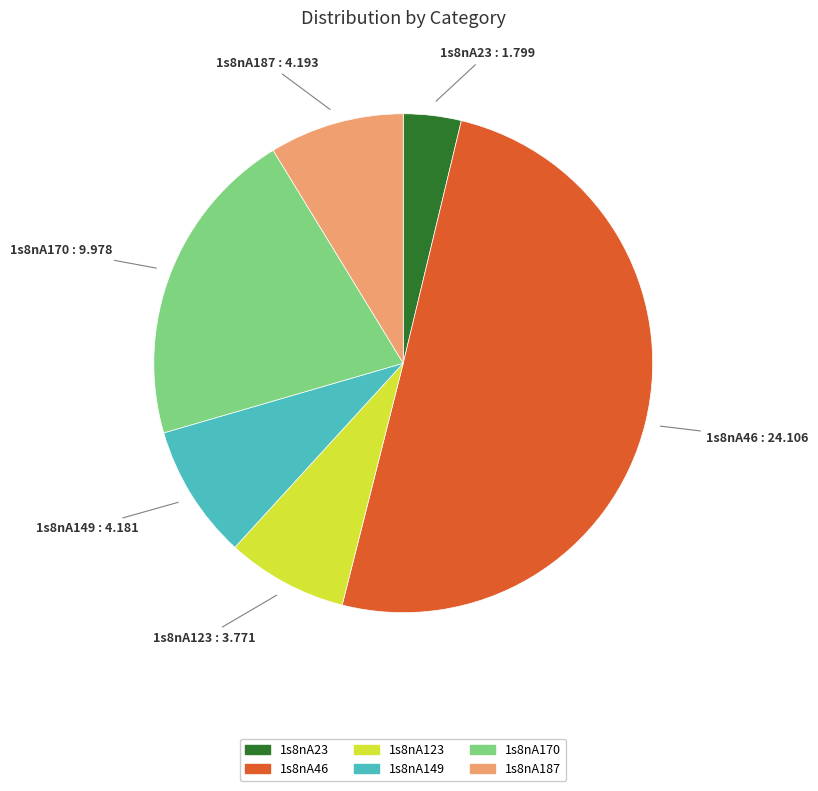

Do 1s8nA187 and 1s8nA23 together represent more than half of the pie?

No